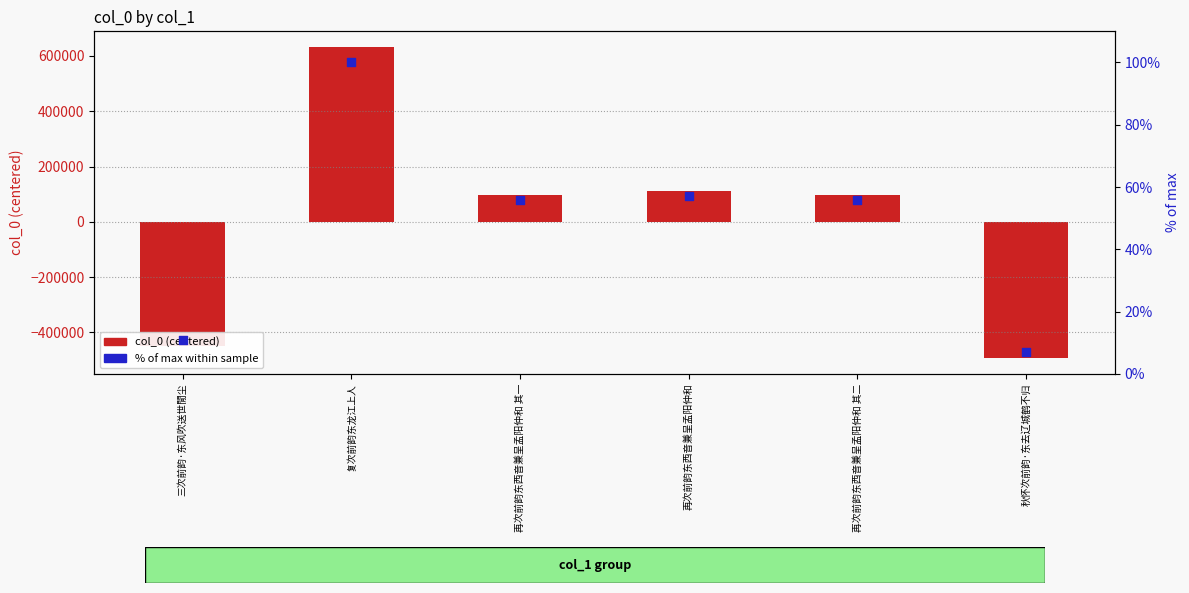

What are all the series names shown in the legend?

col_0 (centered), % of max within sample